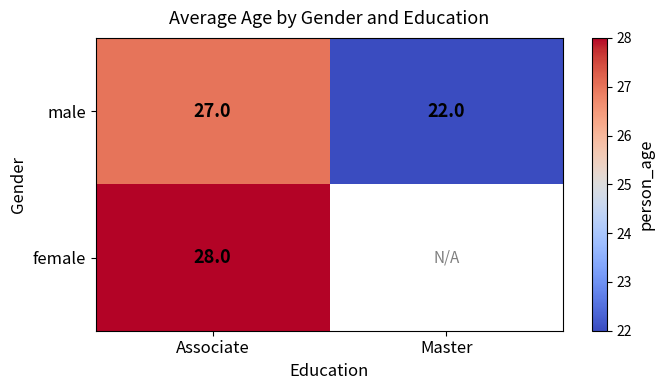

What is the difference between the male values at Associate and Master?

5